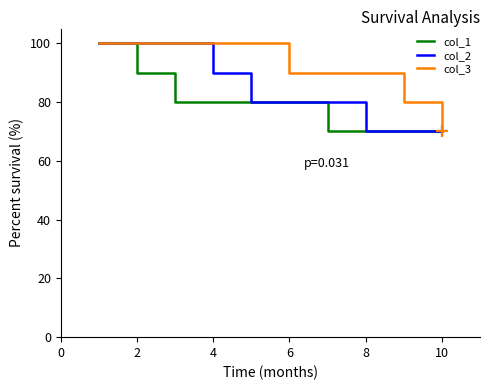

List the series in order of their overall mean, highest first.

col_3, col_2, col_1